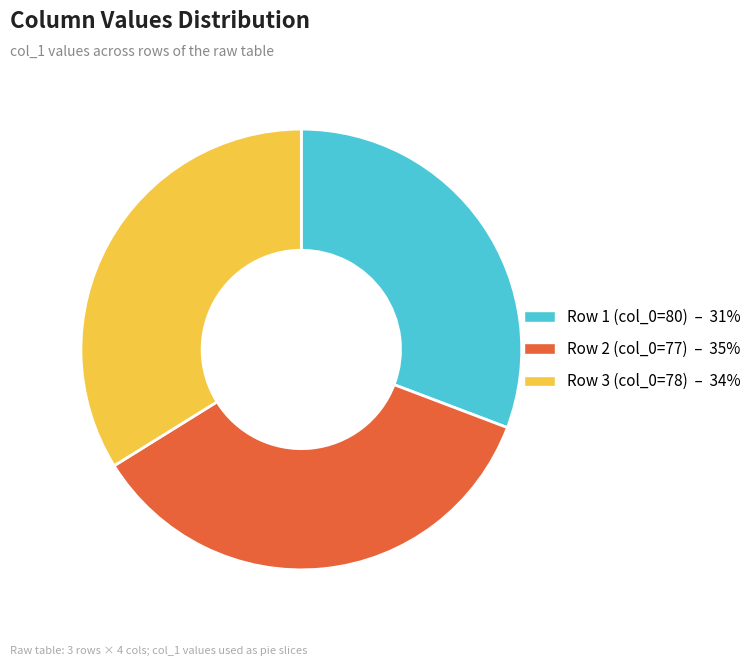

Is there a majority slice in this chart?

No